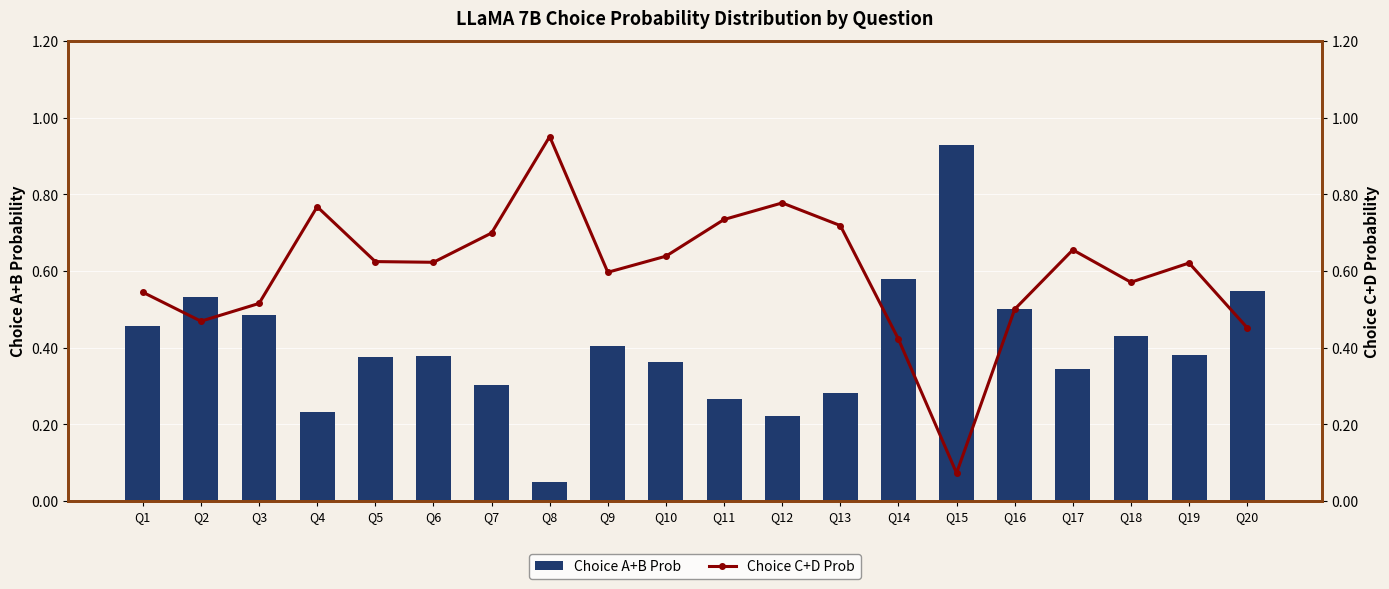

Reading left to right, extract all data points from this chart.

Choice A+B Prob: 0.5	0.5	0.5	0.2	0.4	0.4	0.3	0.0	0.4	0.4	0.3	0.2	0.3	0.6	0.9	0.5	0.3	0.4	0.4	0.5
Choice C+D Prob: 0.5	0.5	0.5	0.8	0.6	0.6	0.7	1.0	0.6	0.6	0.7	0.8	0.7	0.4	0.1	0.5	0.7	0.6	0.6	0.5